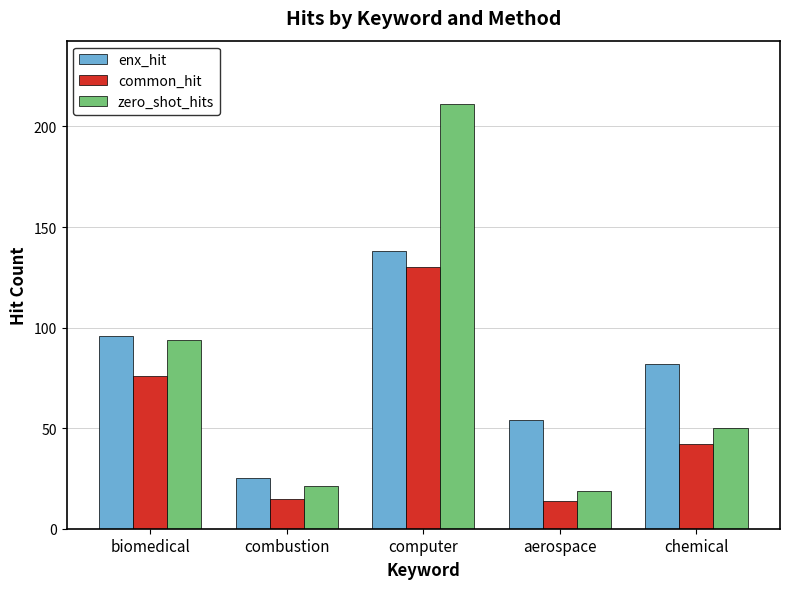

True or false: enx_hit has a value of 138 at computer.

True